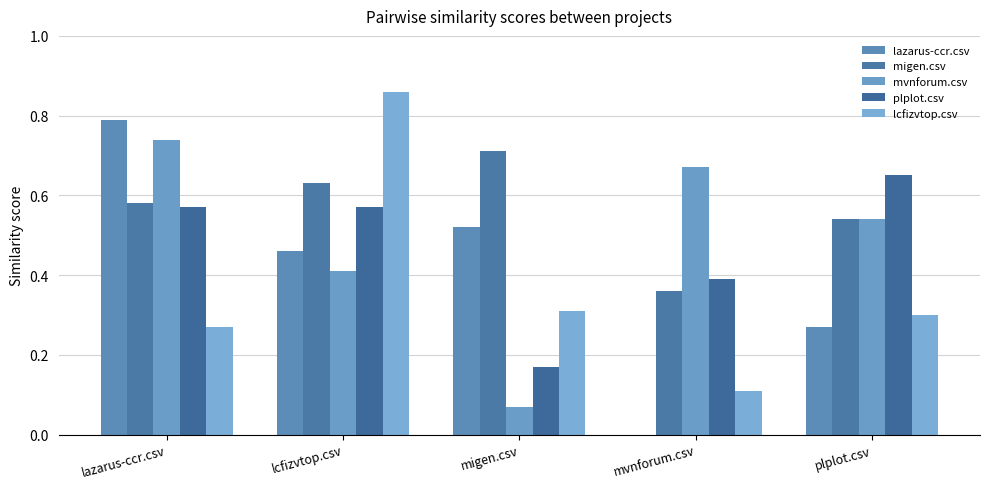

What is the spread (max minus min) of values at lazarus-ccr.csv?

0.5